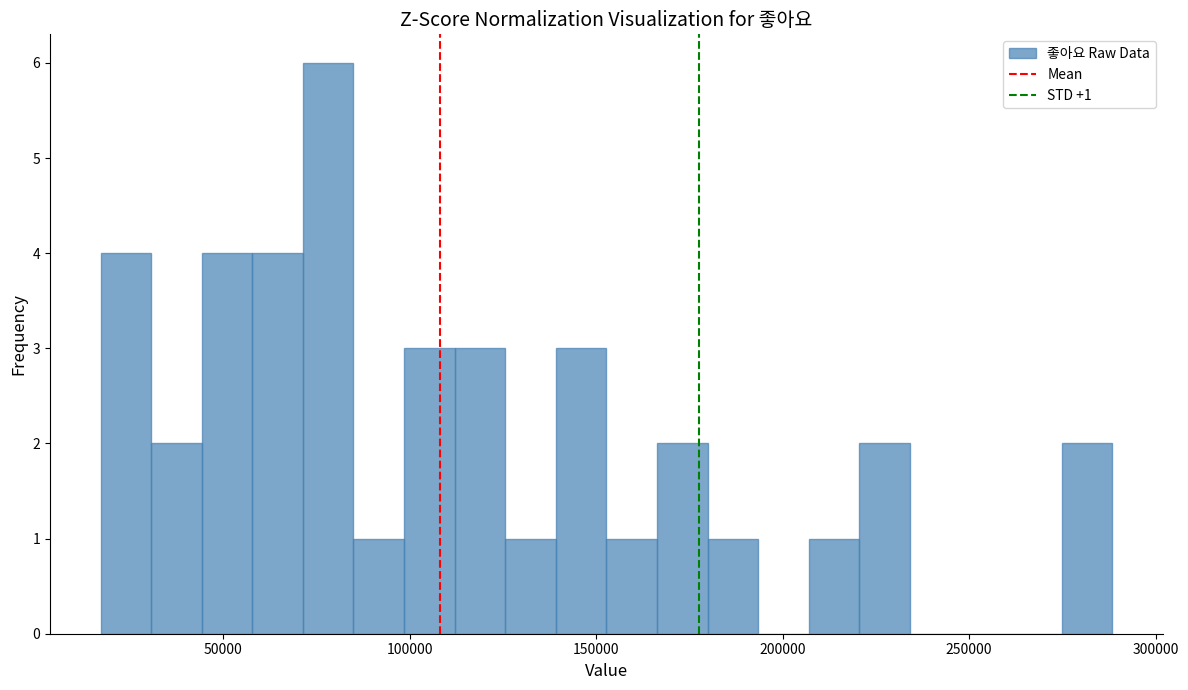

Read against the x-axis, roughly where is the centre of the tallest bar?

80000